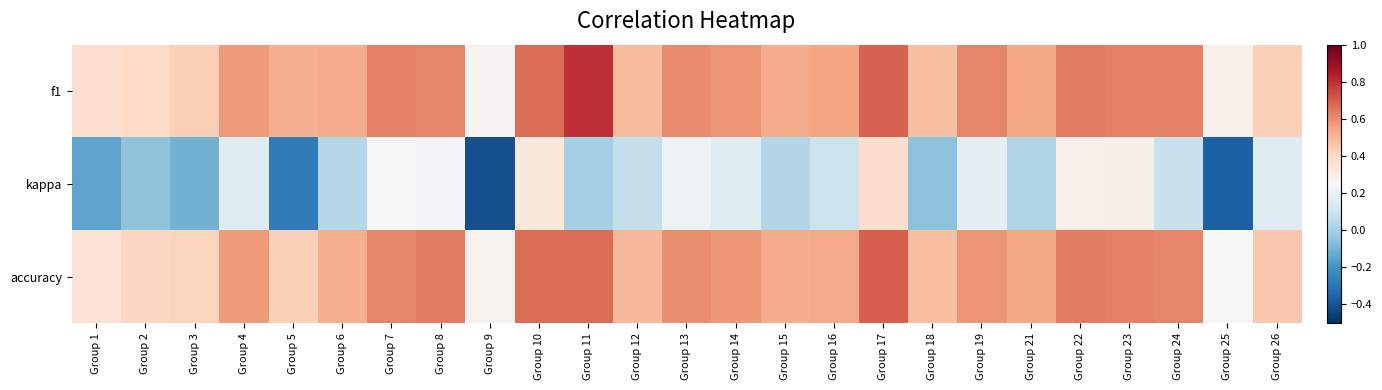

Between Group 10 and Group 21, which is larger?

Group 10